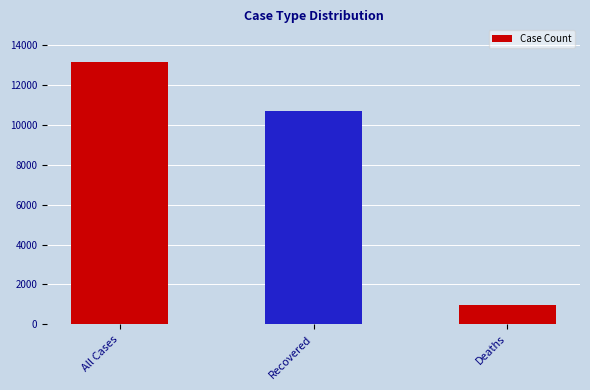

Are the bars horizontal?

No